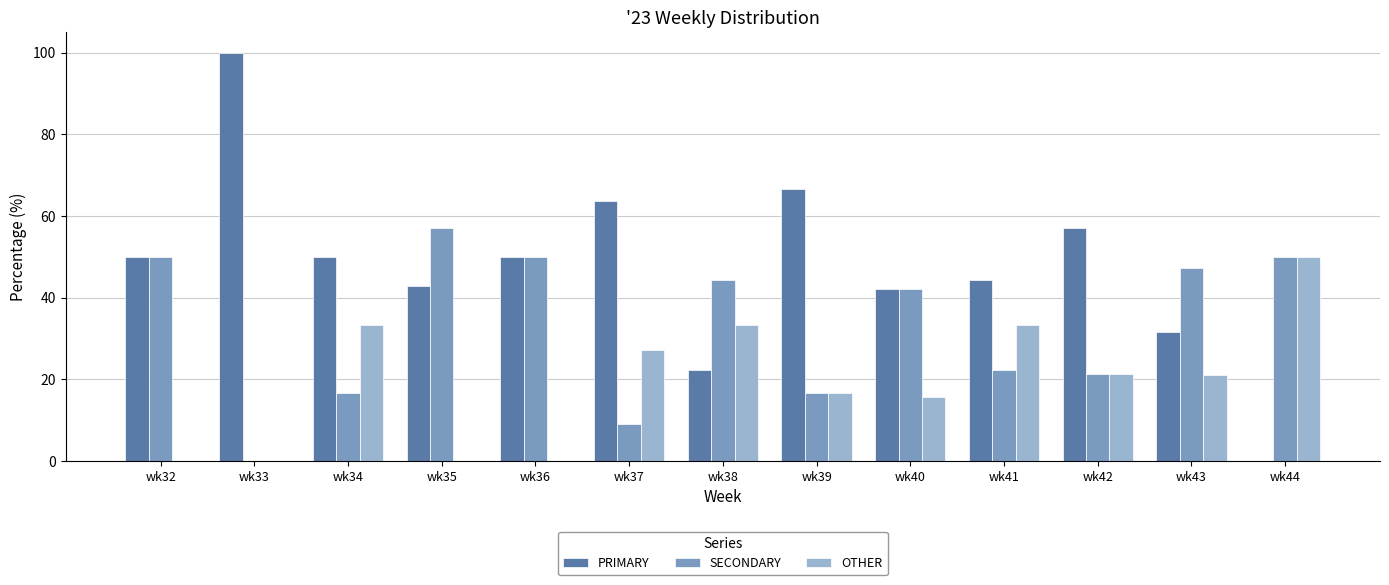

The value of PRIMARY at wk43 is 31.6. True or false?

True